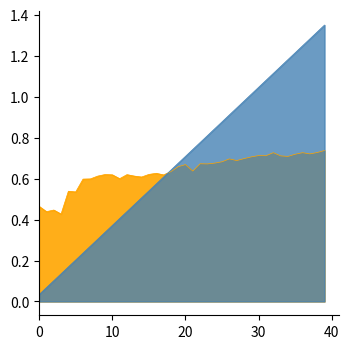

Read the col_1 value at 32.

1.1